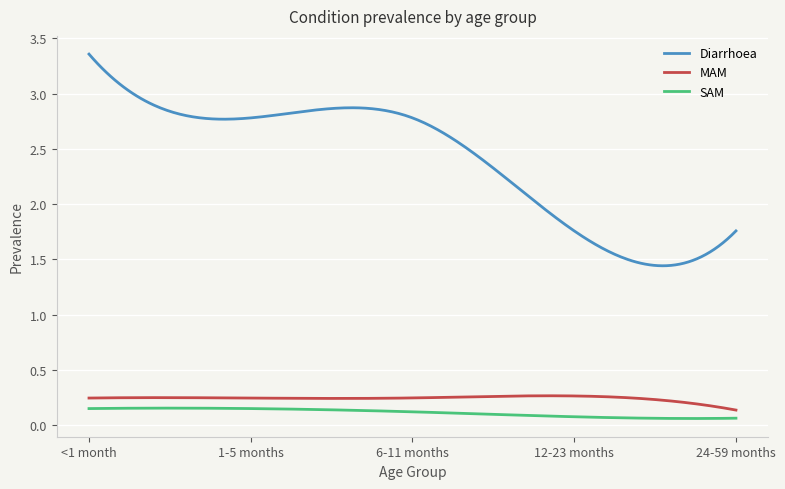

Does the chart have visible grid lines?

Yes